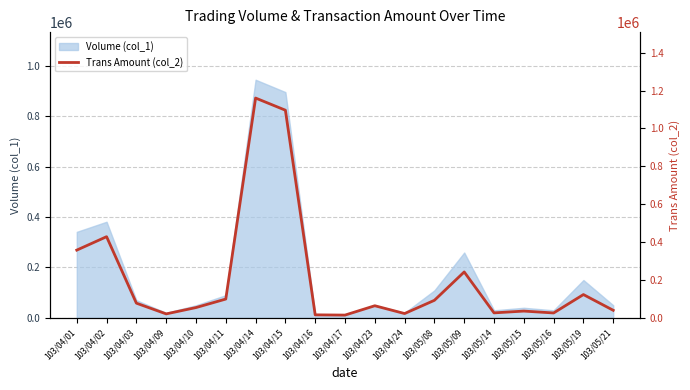

Is it true that the value at 103/04/15 is 1096040?

True